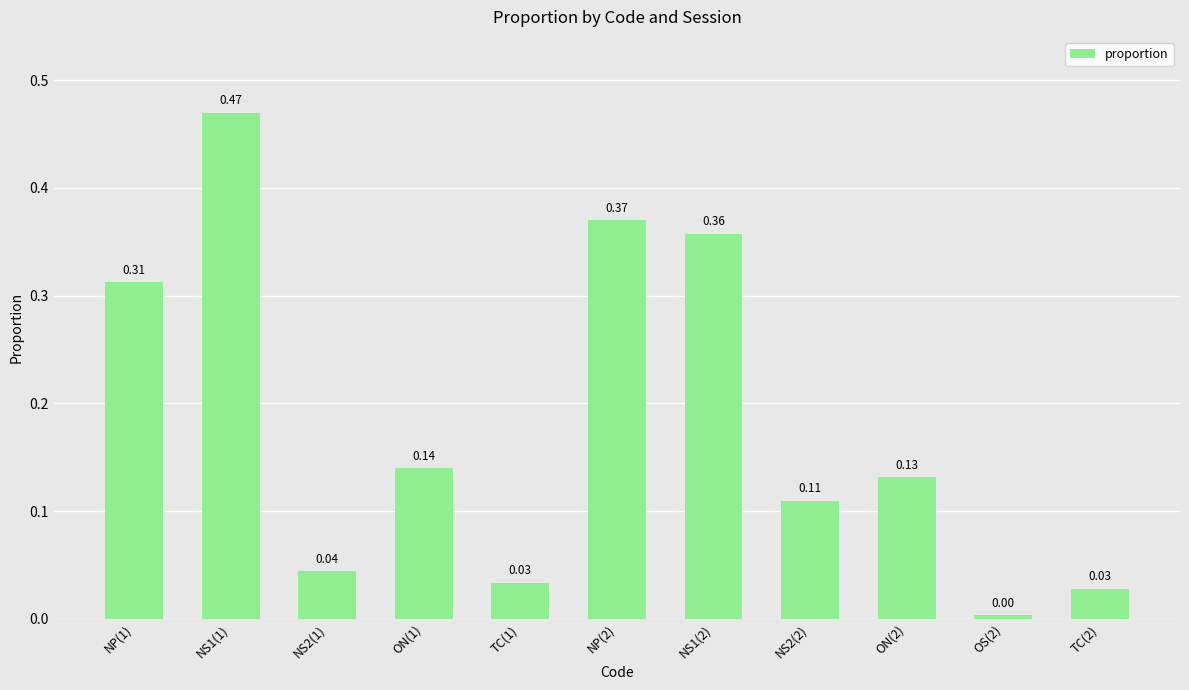

True or false: the data shows 0.0 at OS(2).

True